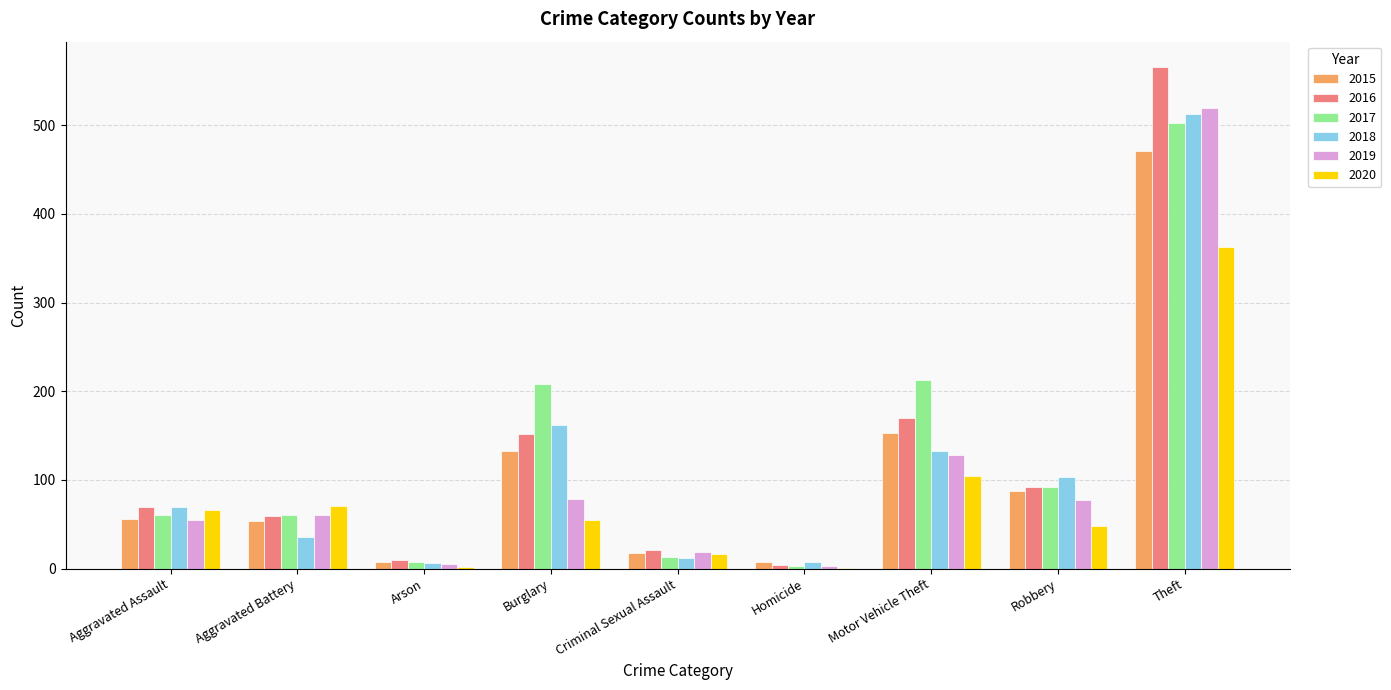

The value of 2017 at Arson is 7. True or false?

True